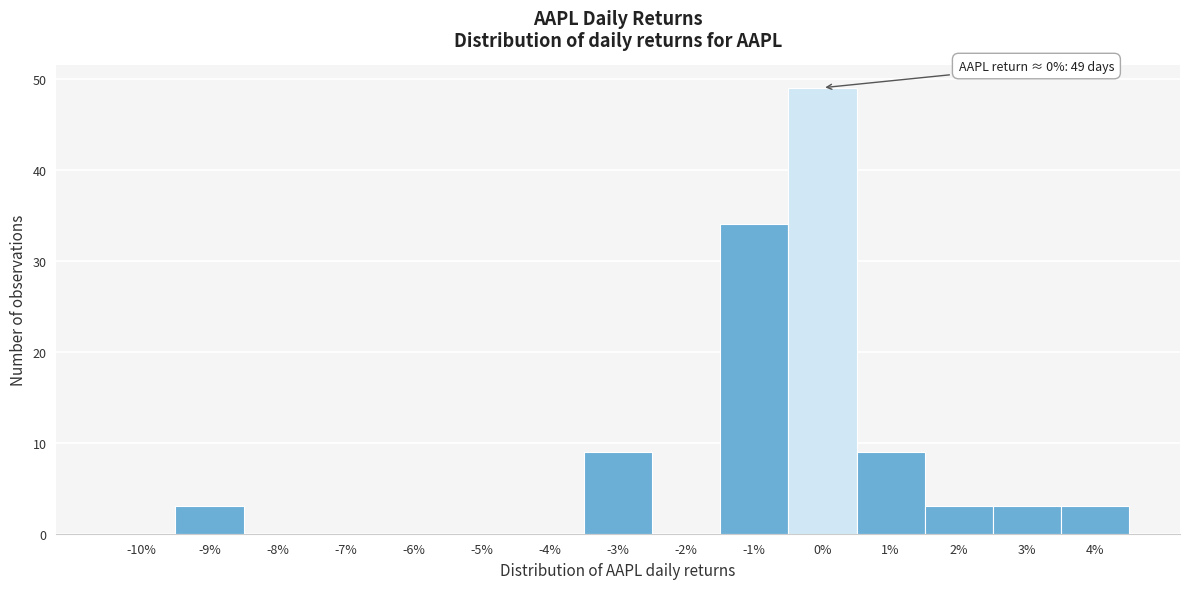

Reading left to right, what are all the values shown in this chart?

-10%=0	-9%=3	-8%=0	-7%=0	-6%=0	-5%=0	-4%=0	-3%=9	-2%=0	-1%=34	0%=49	1%=9	2%=3	3%=3	4%=3